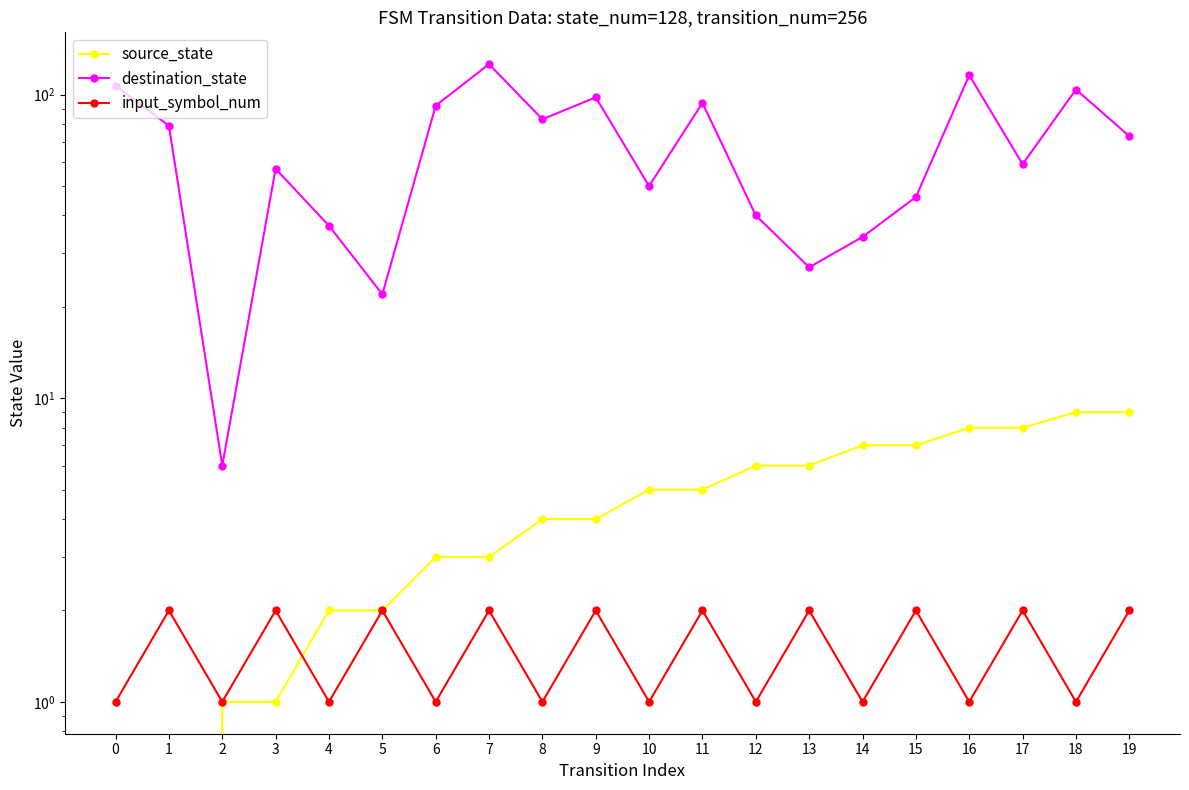

True or false: destination_state and source_state cross at least once.

False